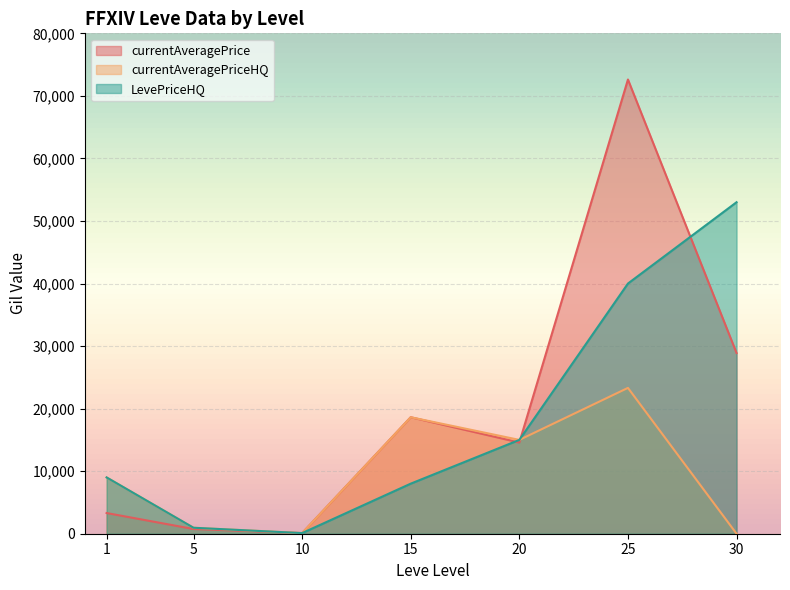

What is the approximate value of currentAveragePrice at 1?

3307.0